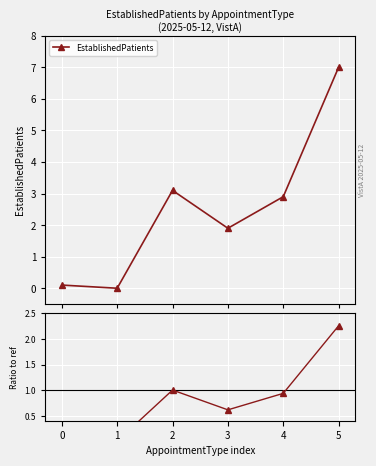

True or false: Ratio to ref and EstablishedPatients cross at least once.

False